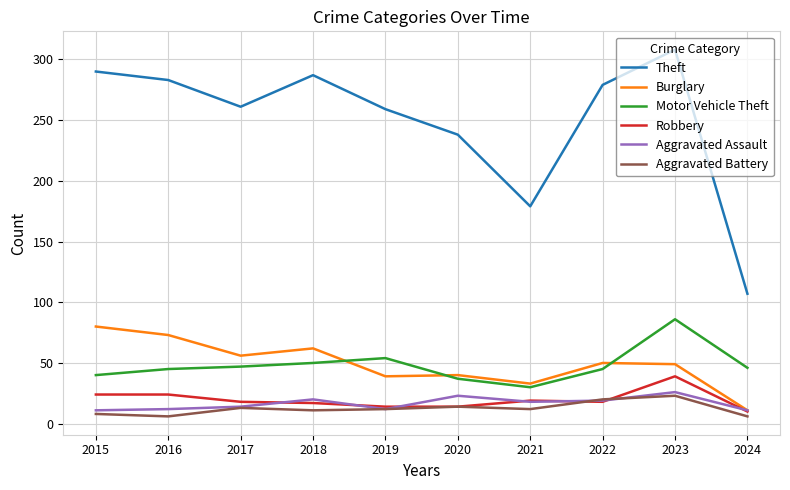

Is it true that Burglary equals 11 at 2024?

True